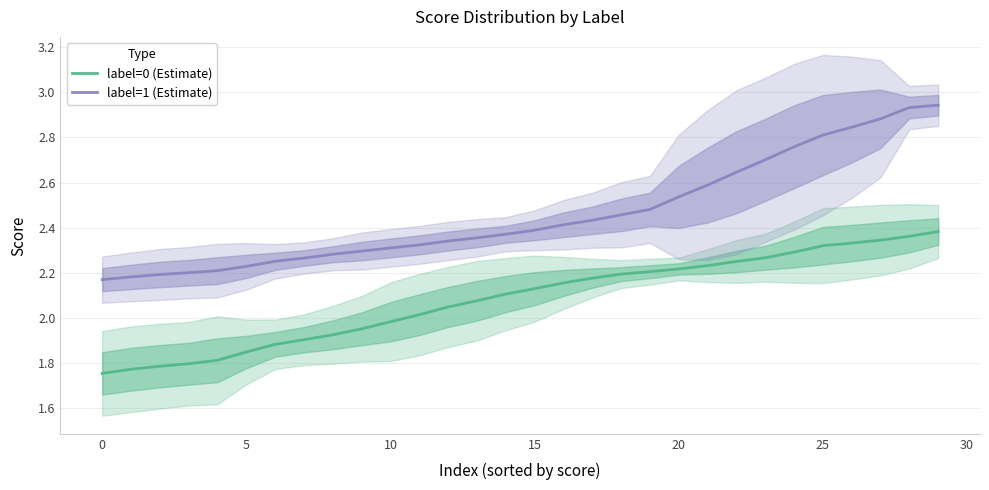

List the series in order of their overall mean, highest first.

label=1 (Estimate), label=0 (Estimate)